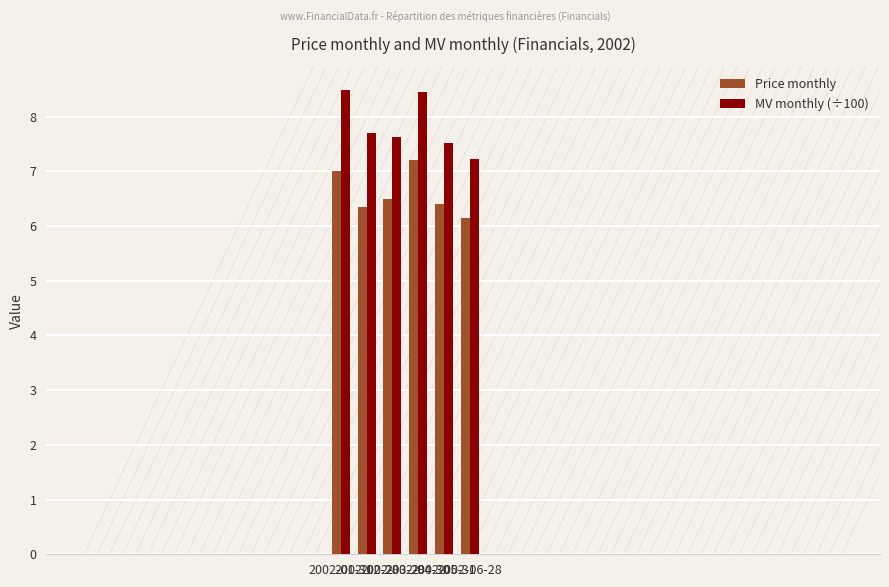

What is the difference between the maximum and minimum values in the MV monthly (÷100) series?

1.3